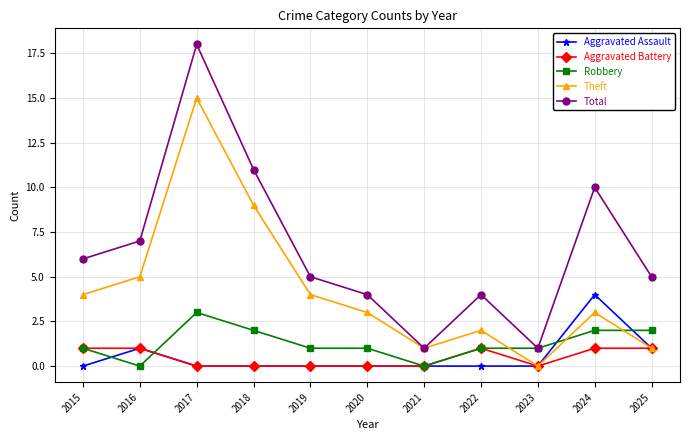

List the series in order of their peak value, highest first.

Total, Theft, Aggravated Assault, Robbery, Aggravated Battery